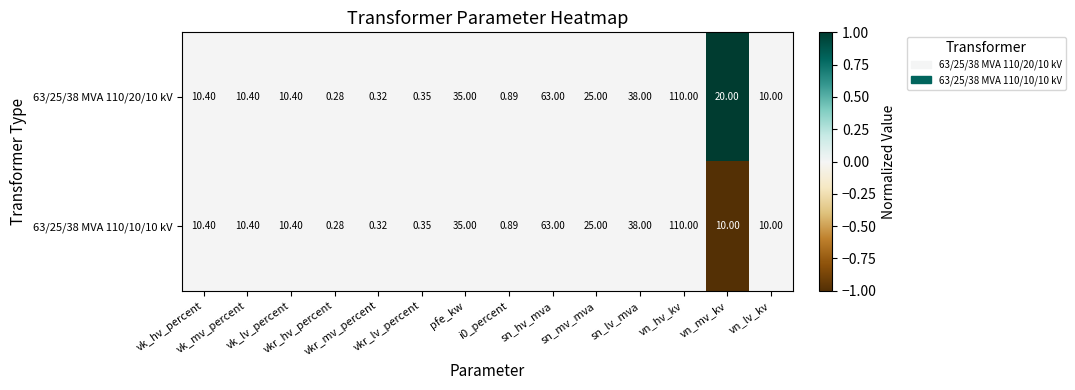

List the series in order of their peak value, lowest first.

63/25/38 MVA 110/10/10 kV, 63/25/38 MVA 110/20/10 kV